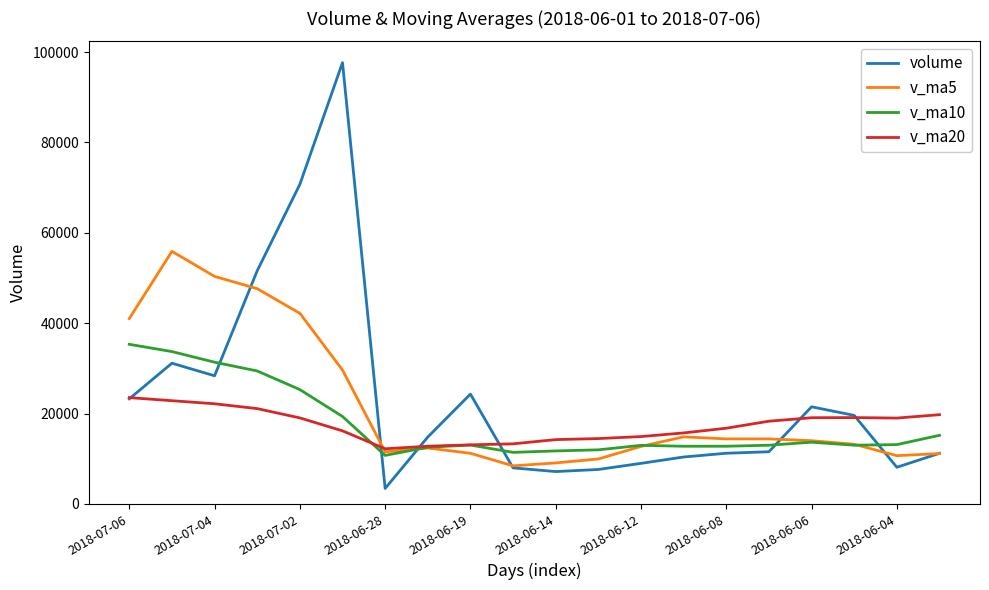

What is the maximum value shown in the chart?

97650.3